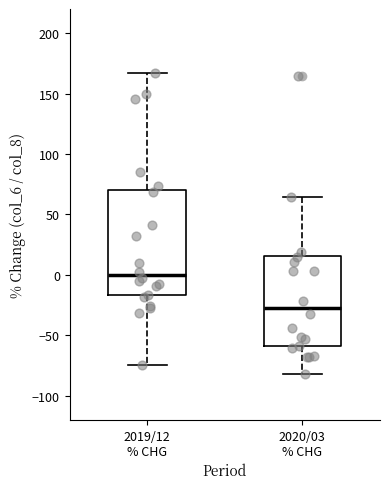

Where does the lower whisker of the box for 2020/03 % CHG end on the y-axis? The values are not printed on the chart, so give them approximately, as read against the axis.

-80